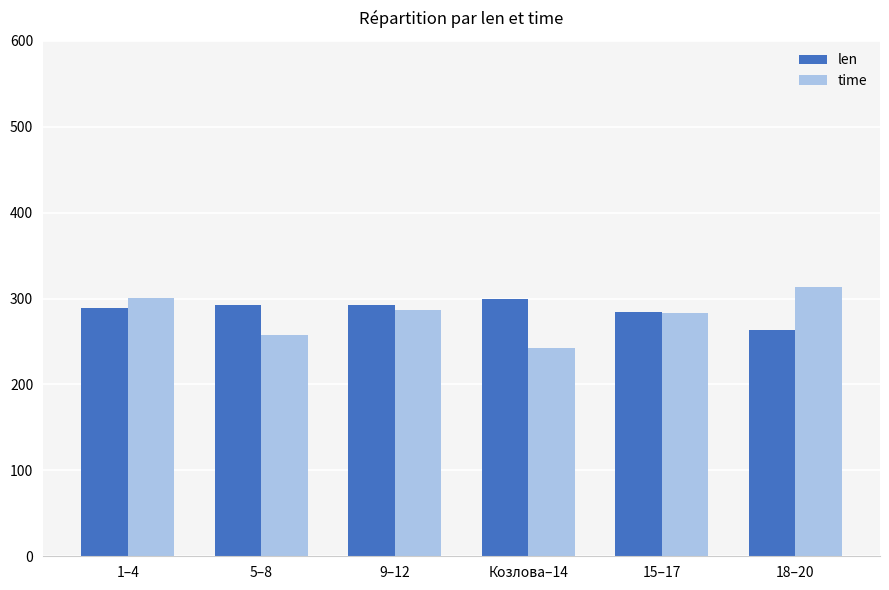

Which series has the widest spread of values?

time